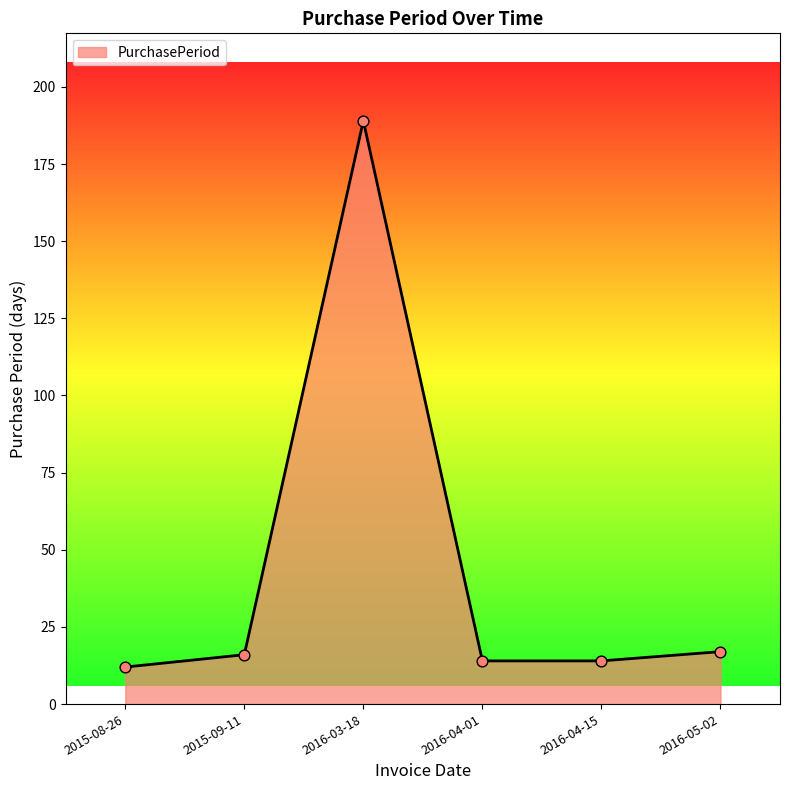

What is the change in value from 2015-08-26 to 2015-09-11?

+4